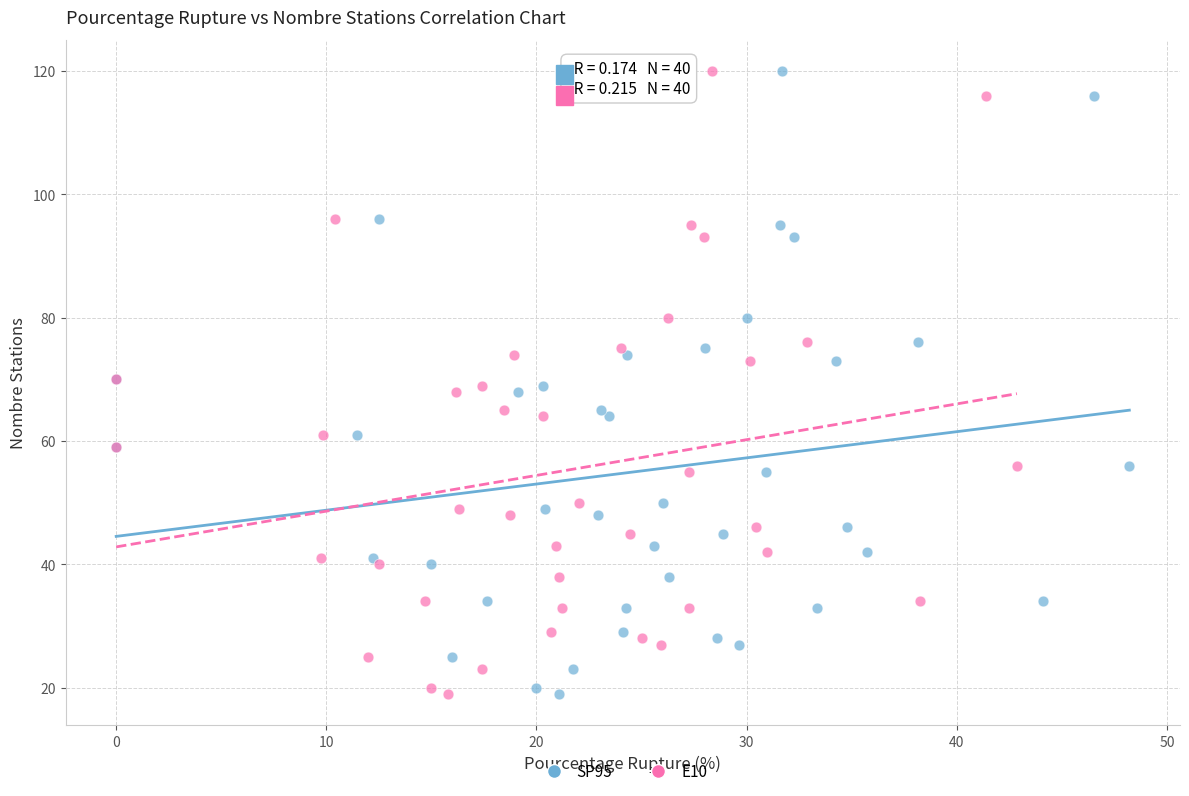

What are all the series names shown in the legend?

SP95, E10